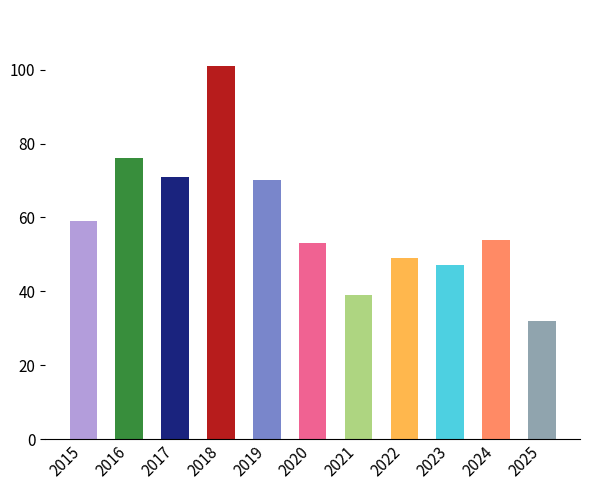

What is the value of the 10th bar from the left?

54